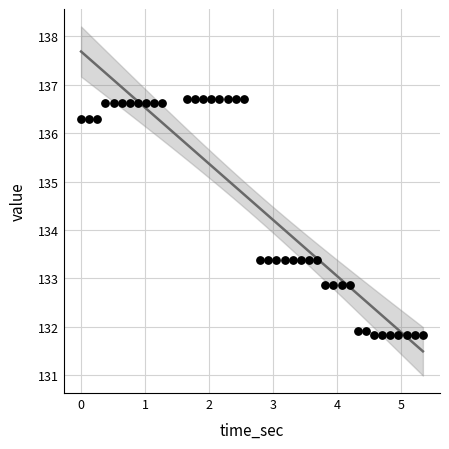

What is the range of X values (max minus min)?

5.3